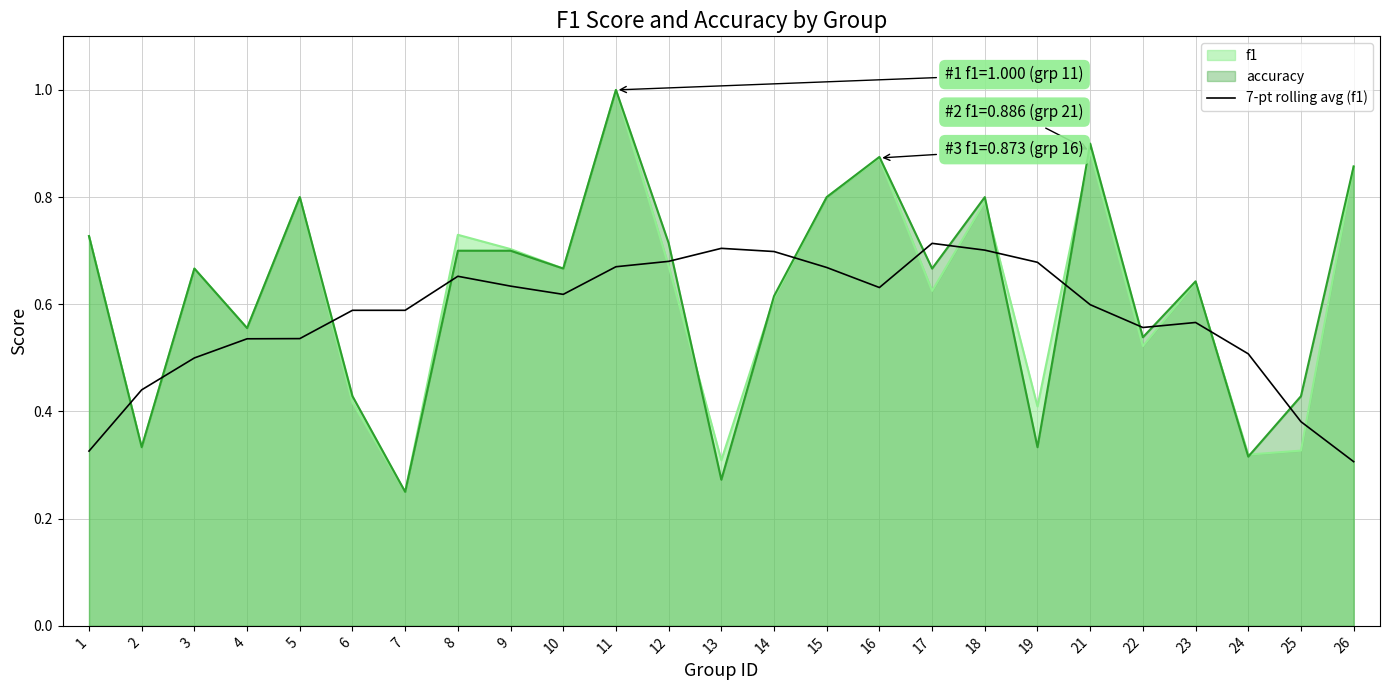

At 19, list the series in order from smallest to largest.

accuracy, f1, 7-pt rolling avg (f1)